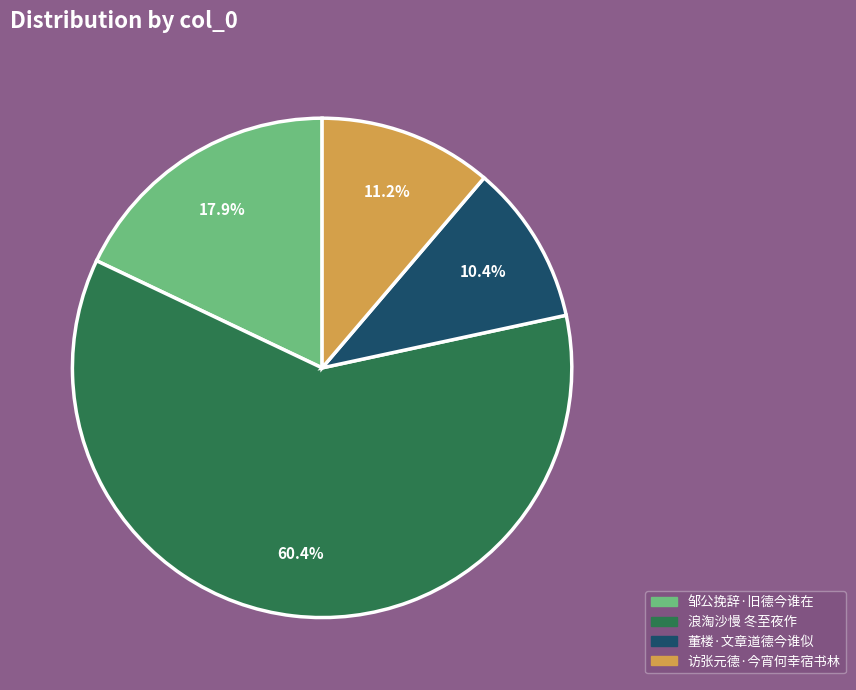

Which has a higher value, 邹公挽辞·旧德今谁在 or 董楼·文章道德今谁似?

邹公挽辞·旧德今谁在